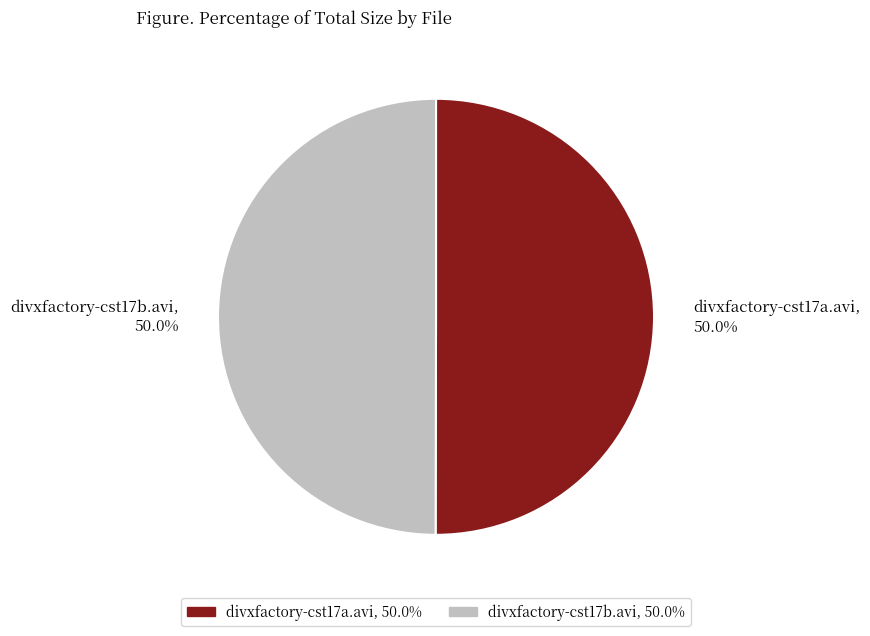

Combined, what portion of the pie is divxfactory-cst17a.avi, 50.0% and divxfactory-cst17b.avi, 50.0%?

100.0%